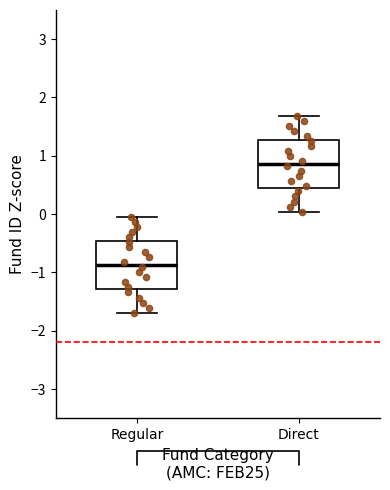

Reading left to right, read every box against the y-axis: the position of its median line, the range the box covers, and the ends of its whiskers. The values are not printed on the chart, so give them approximately, as read against the axis.

Regular: median -0.9, box -1.3 to -0.5, whiskers -1.7 to 0.0
Direct: median 0.9, box 0.5 to 1.3, whiskers 0.0 to 1.7